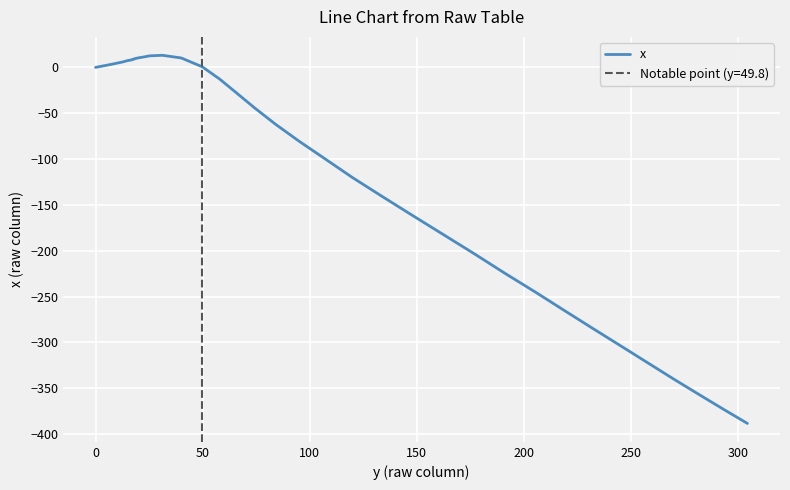

How many interior local peaks (higher than both neighbors) does the data have?

1